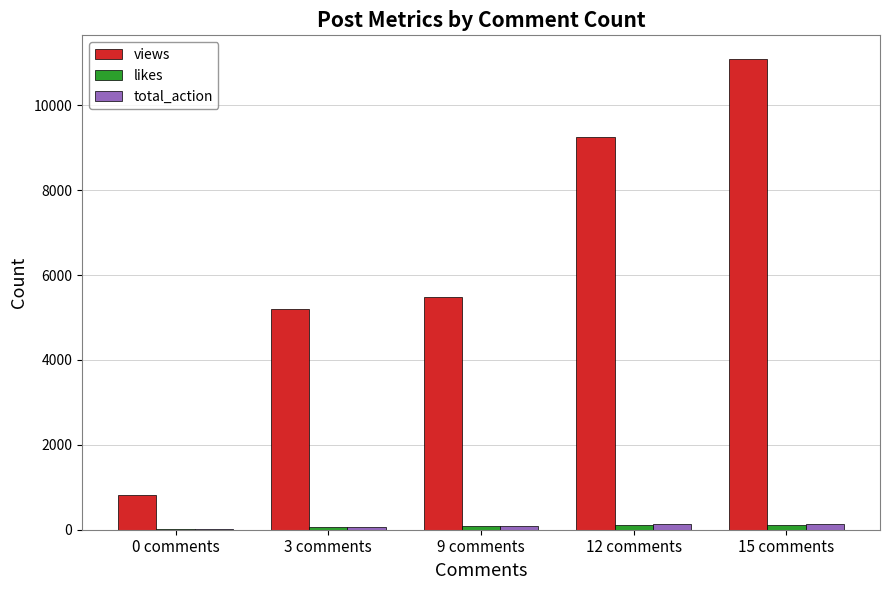

How many groups of bars are there?

5